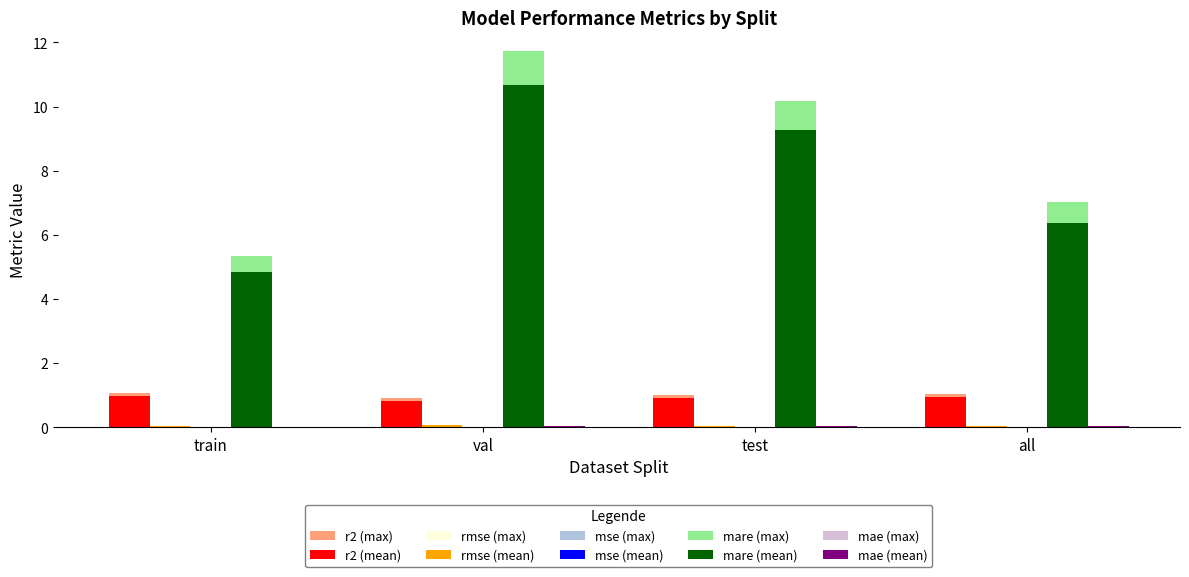

The mare (max) series shows 1.8 at all. True or false?

False